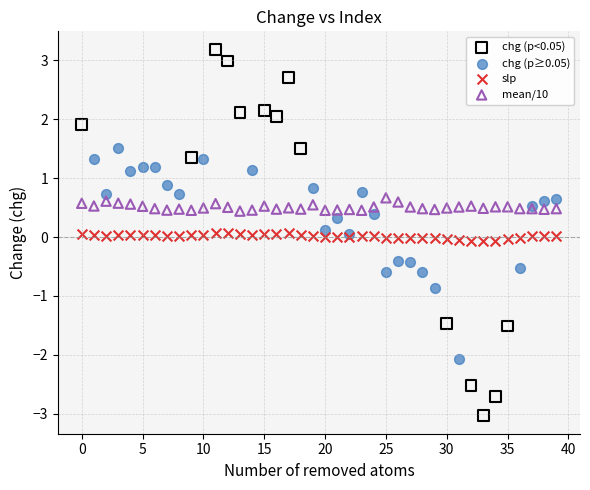

Which series has the largest Y range (max minus min)?

chg (p<0.05)